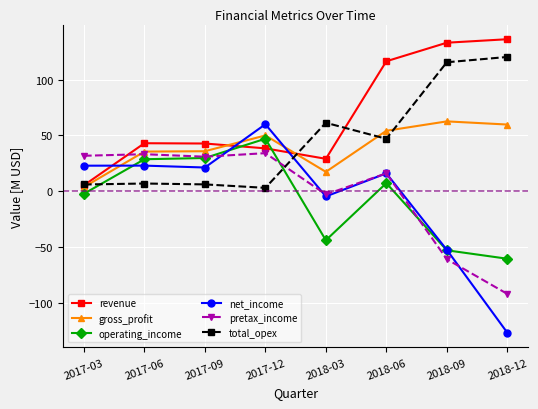

At which category is the sum across all series the highest?

2018-06